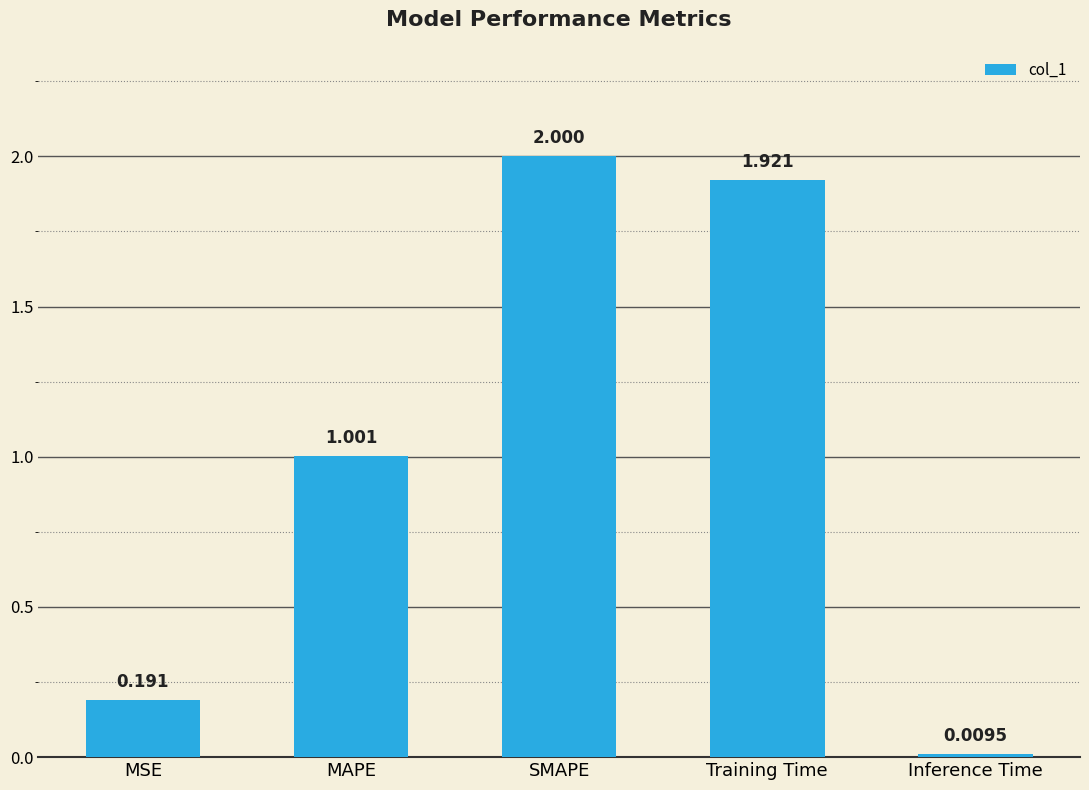

What is the sum of all values?

5.1